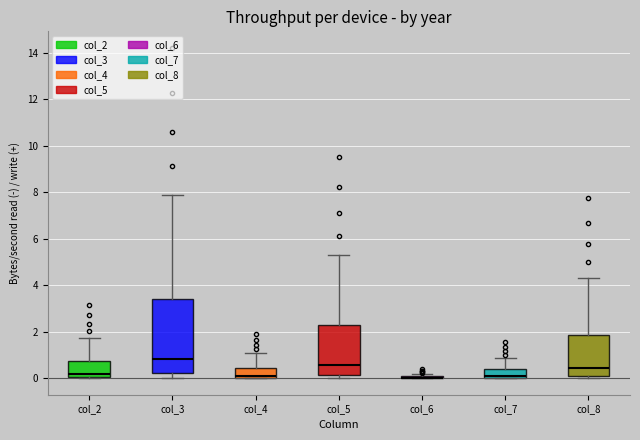

Where is the lower edge of the box for col_2 on the y-axis? The values are not printed on the chart, so give them approximately, as read against the axis.

0.0